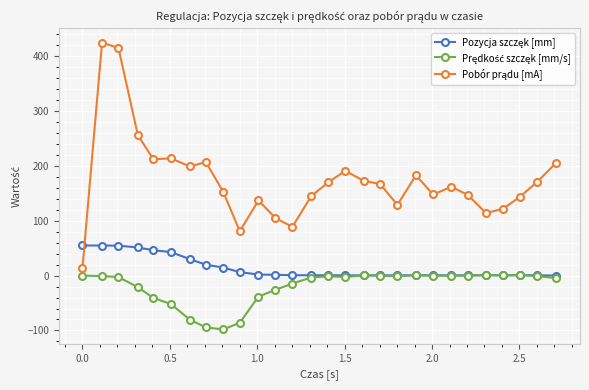

What is the smallest value displayed?

-98.2